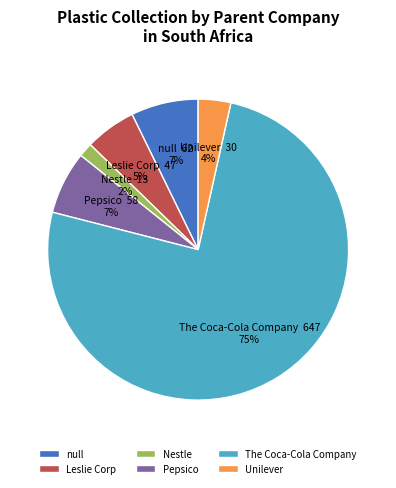

True or false: The Coca-Cola Company accounts for 75% of the total.

True